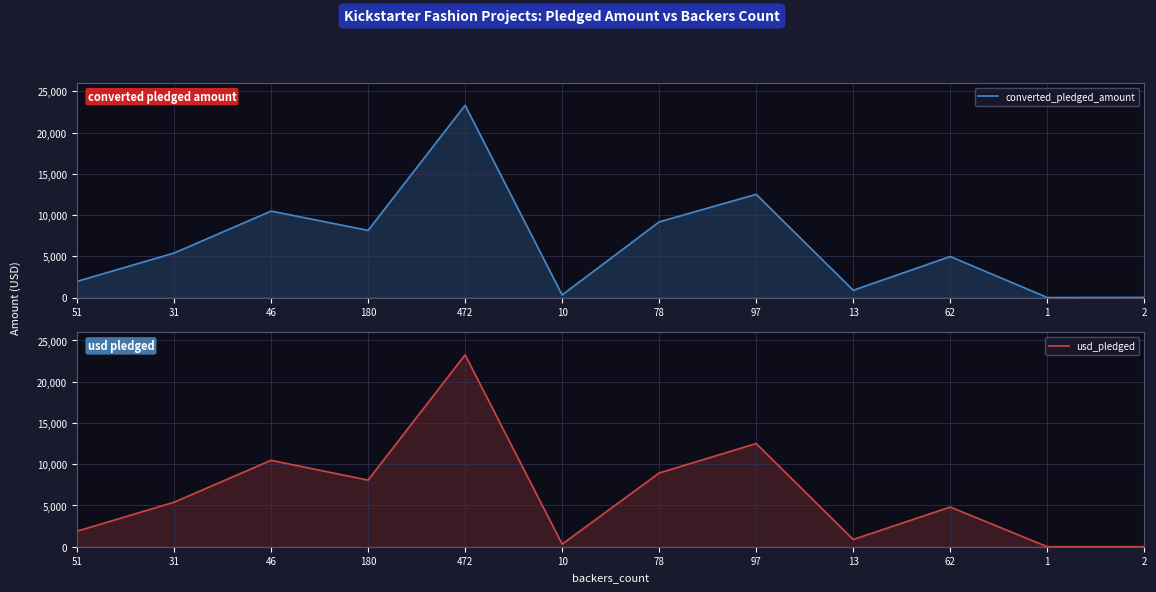

List the labels in order of usd_pledged value, largest first.

472, 97, 46, 78, 180, 31, 62, 51, 13, 10, 2, 1